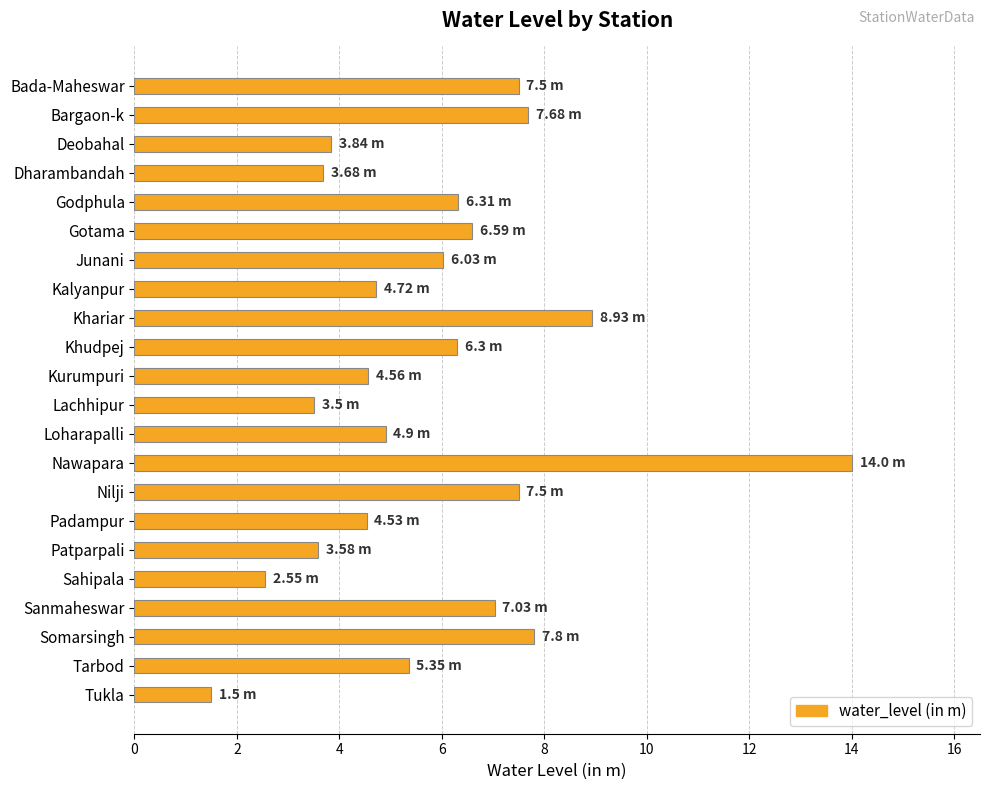

Does the chart contain any negative values?

No